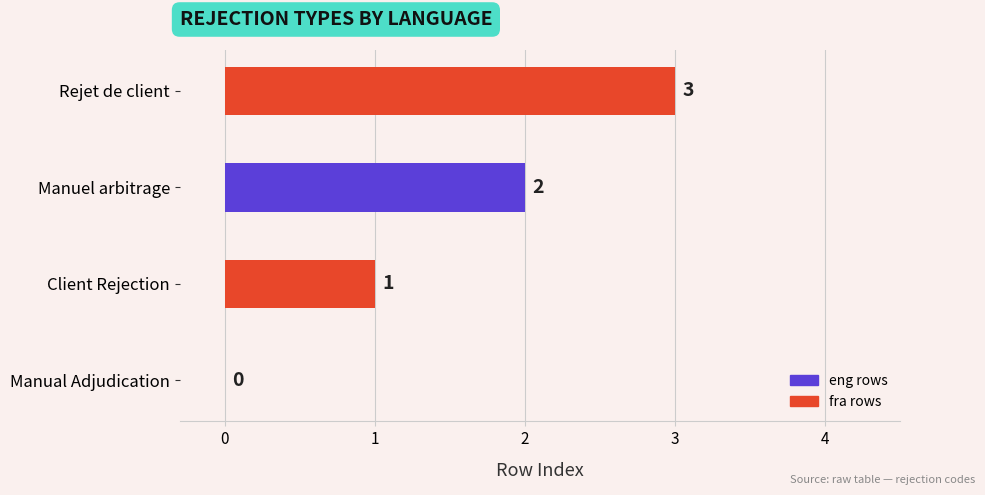

The chart shows a value of -2 at Manual Adjudication. True or false?

False